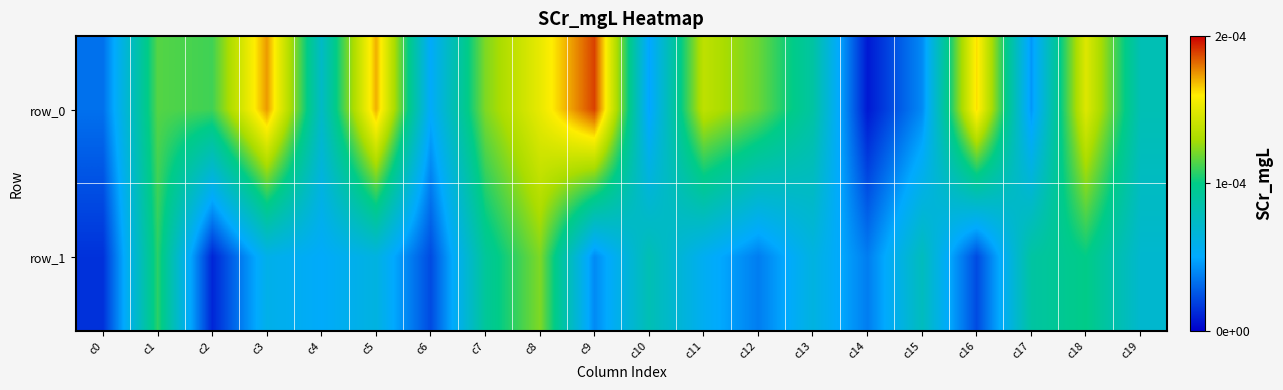

What is the minimum value shown in the chart?

2